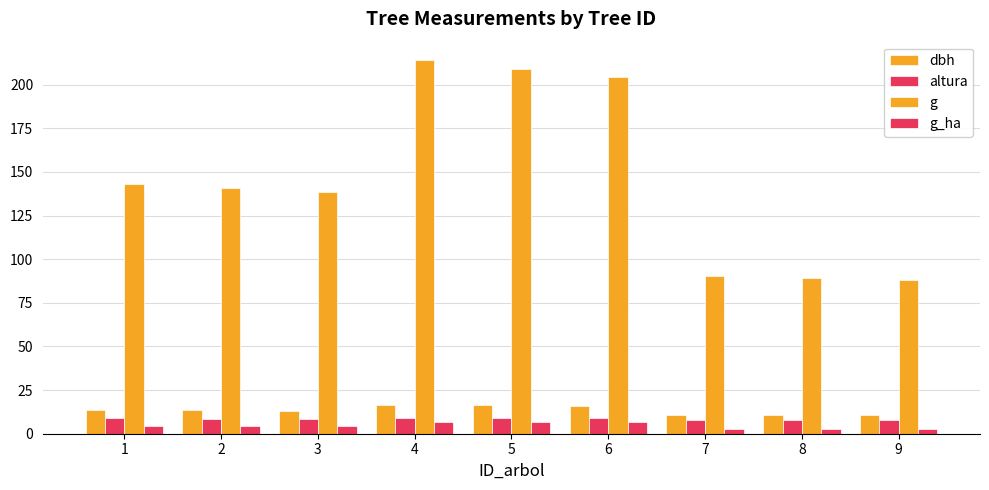

Does the chart contain any negative values?

No